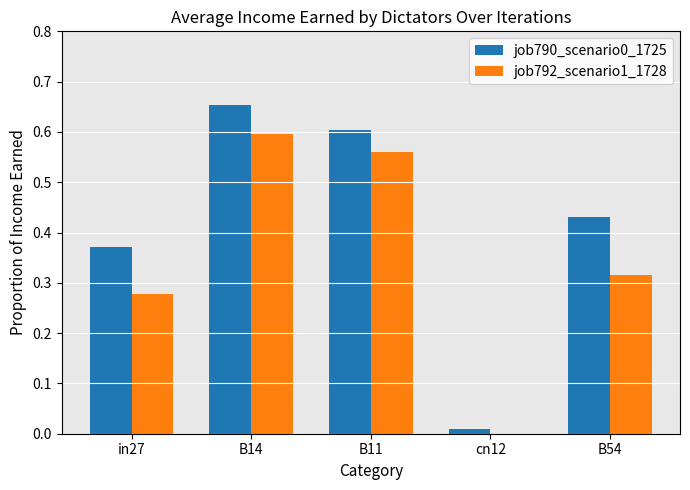

Does the chart contain stacked bars?

No